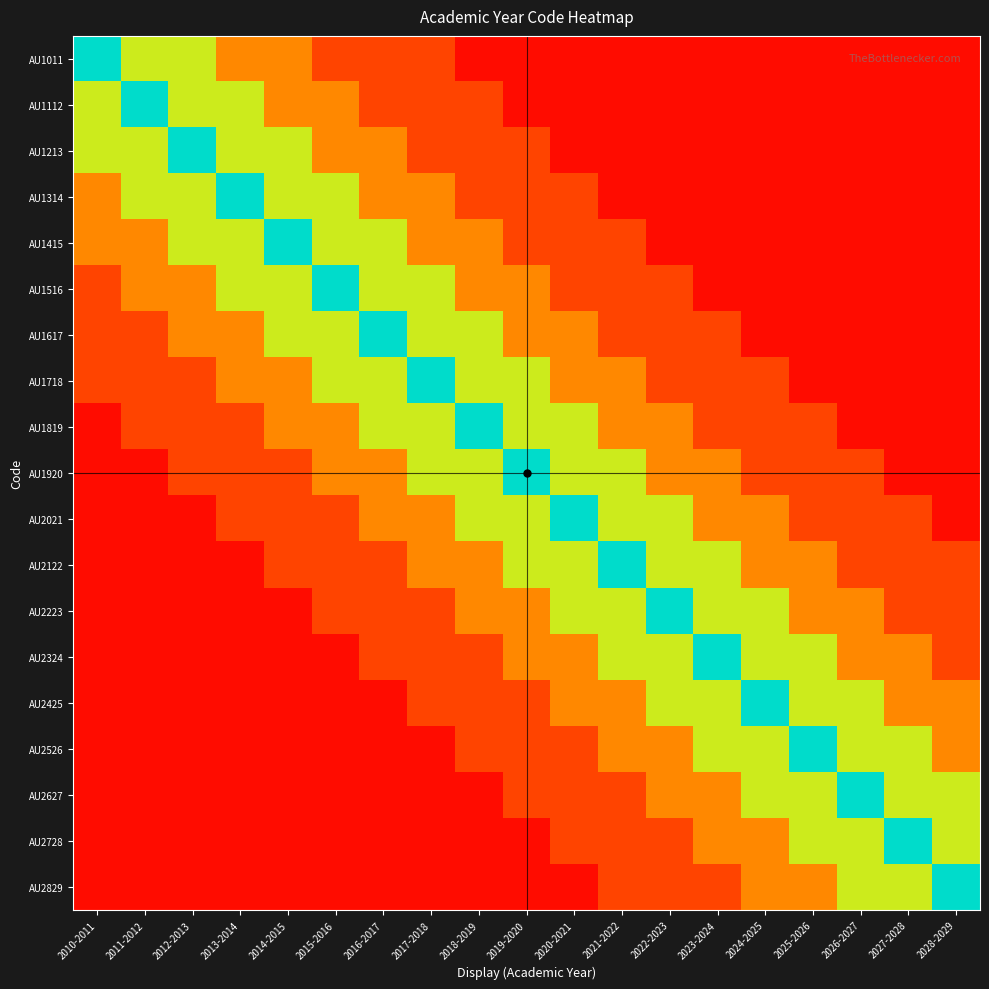

Which label corresponds to the largest value in the chart?

2010-2011